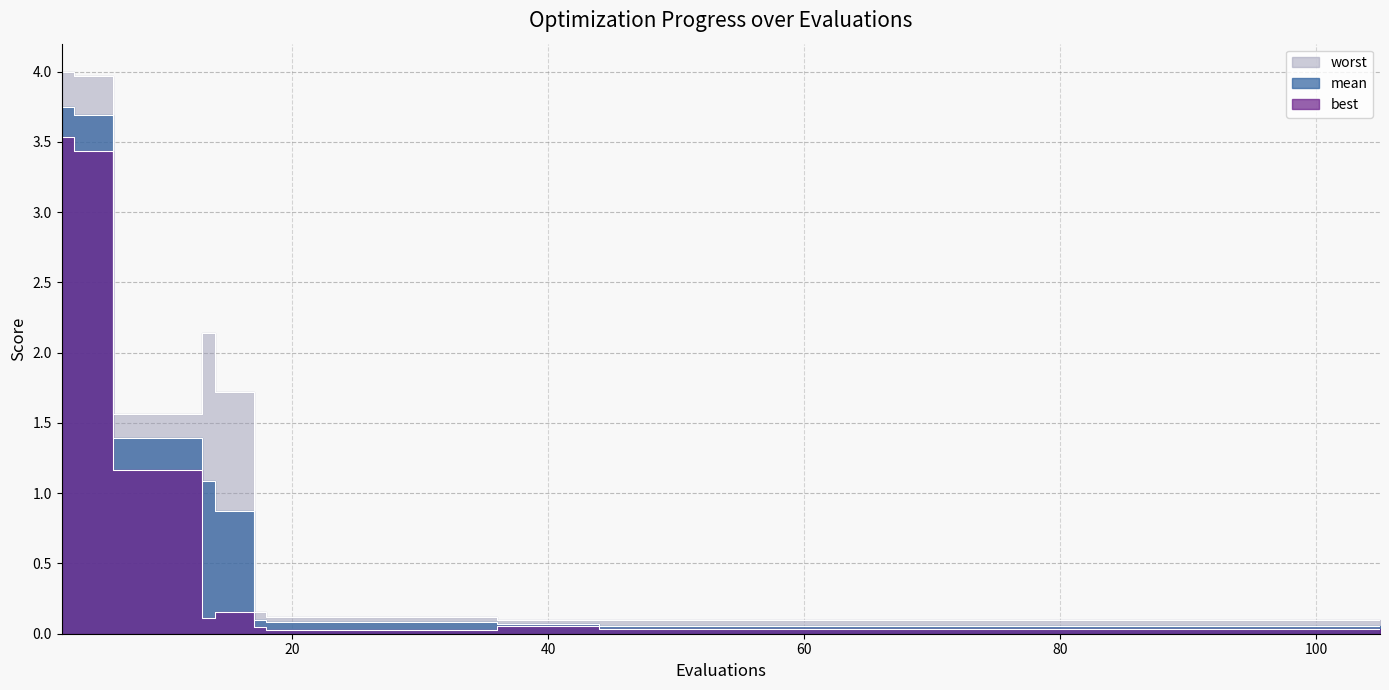

Reading left to right, extract all data points from this chart.

mean: 2=3.7	3=3.7	4=3.7	6=1.4	10=1.4	13=1.1	14=0.9	17=0.1	18=0.1	22=0.1	26=0.1	30=0.1	34=0.1	36=0.1	40=0.1	44=0.1	48=0.1	52=0.1	56=0.1	105=0.1
best: 2=3.5	3=3.4	4=3.4	6=1.2	10=1.2	13=0.1	14=0.2	17=0.0	18=0.0	22=0.0	26=0.0	30=0.0	34=0.0	36=0.1	40=0.1	44=0.0	48=0.0	52=0.0	56=0.0	105=0.0
worst: 2=4.0	3=4.0	4=4.0	6=1.6	10=1.6	13=2.1	14=1.7	17=0.2	18=0.1	22=0.1	26=0.1	30=0.1	34=0.1	36=0.1	40=0.1	44=0.1	48=0.1	52=0.1	56=0.1	105=0.1